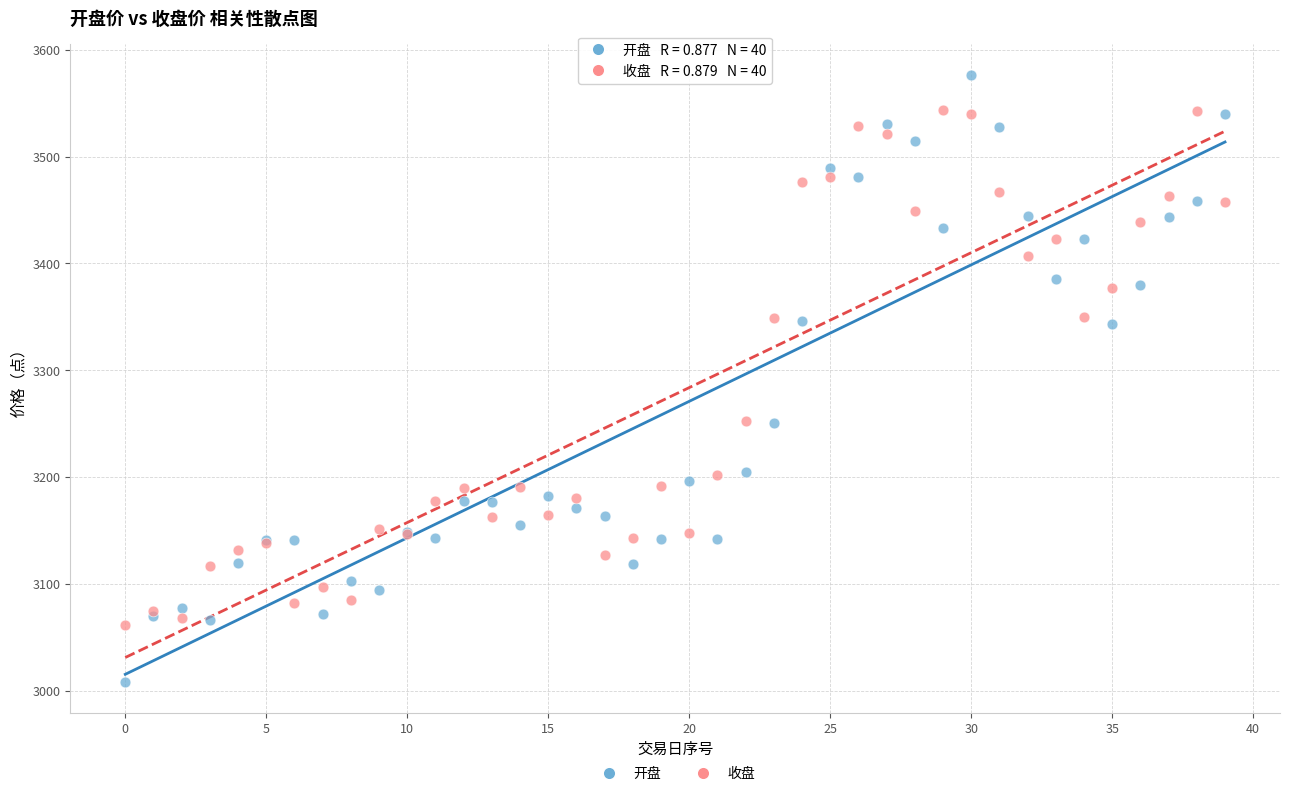

Which series contains the highest Y value?

开盘